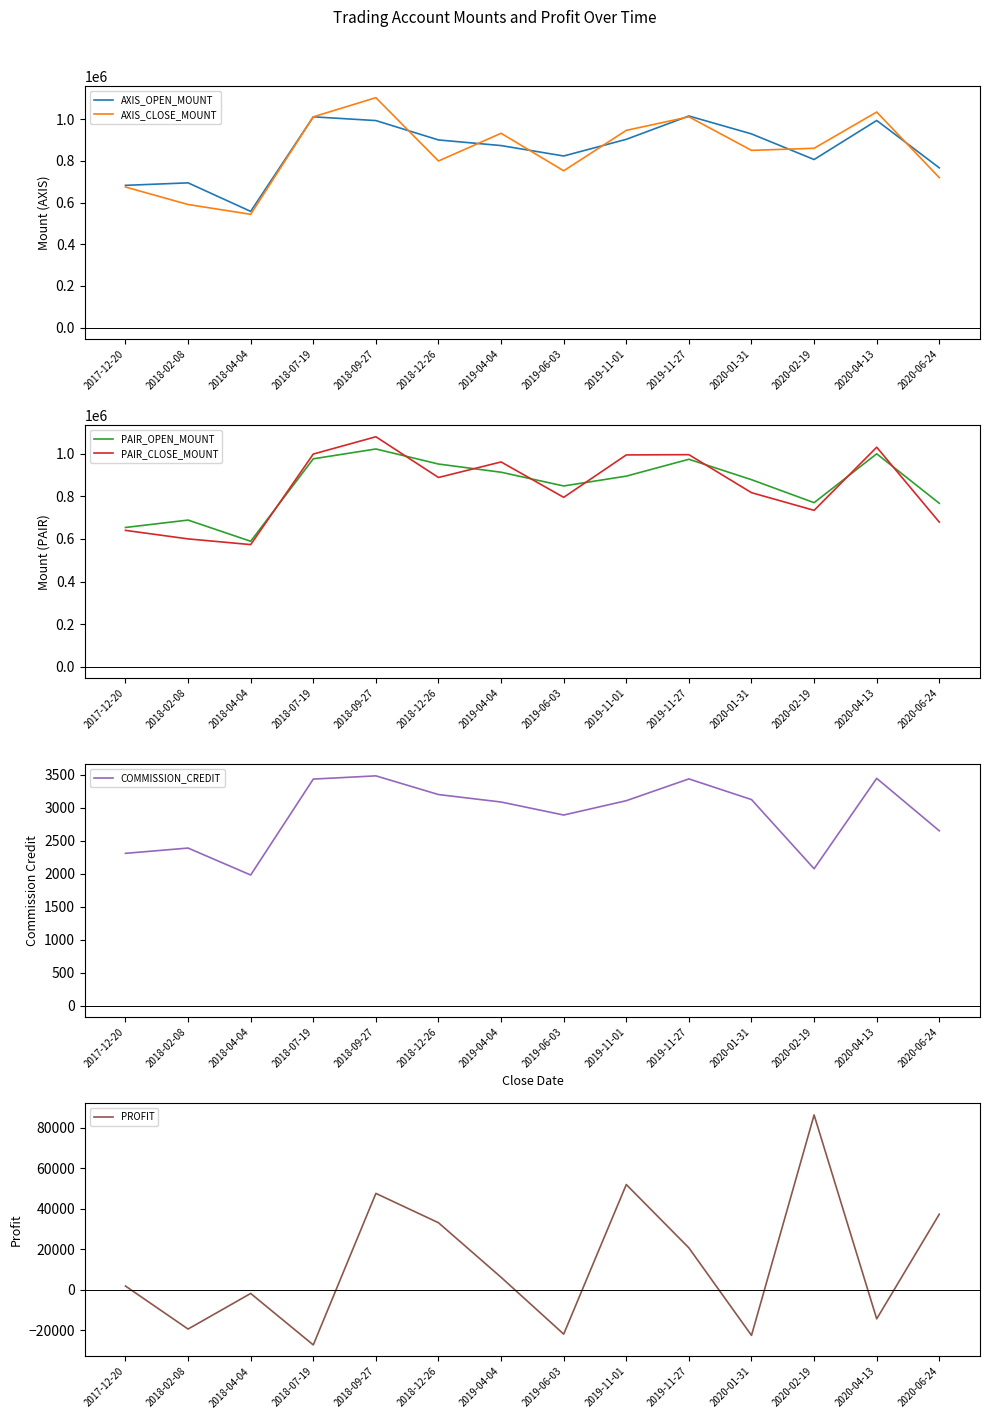

What is the sum of the PAIR_CLOSE_MOUNT values at 2018-09-27 and 2018-07-19?

2079000